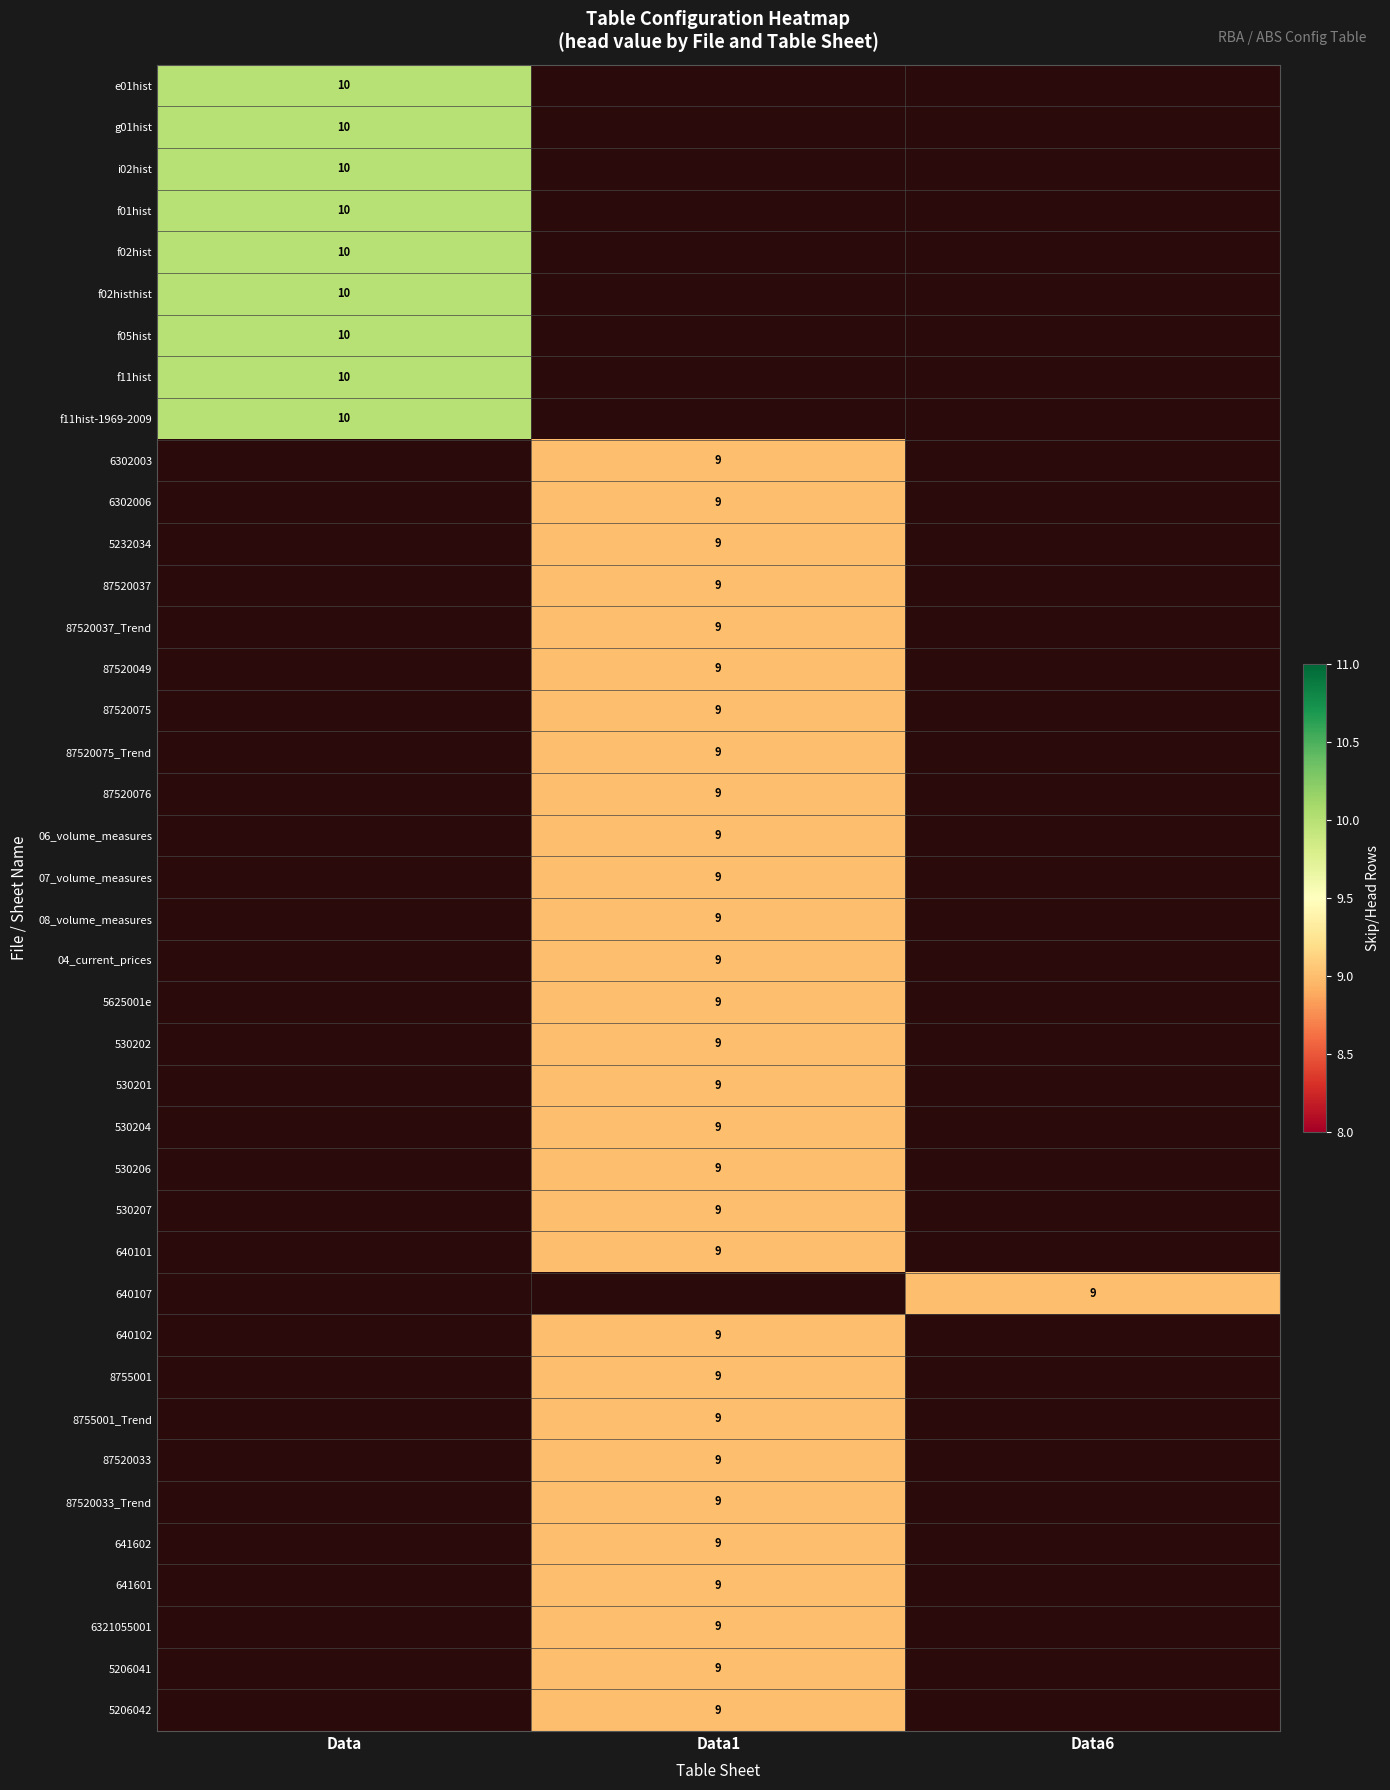

The value of f02hist at Data is 10. True or false?

True